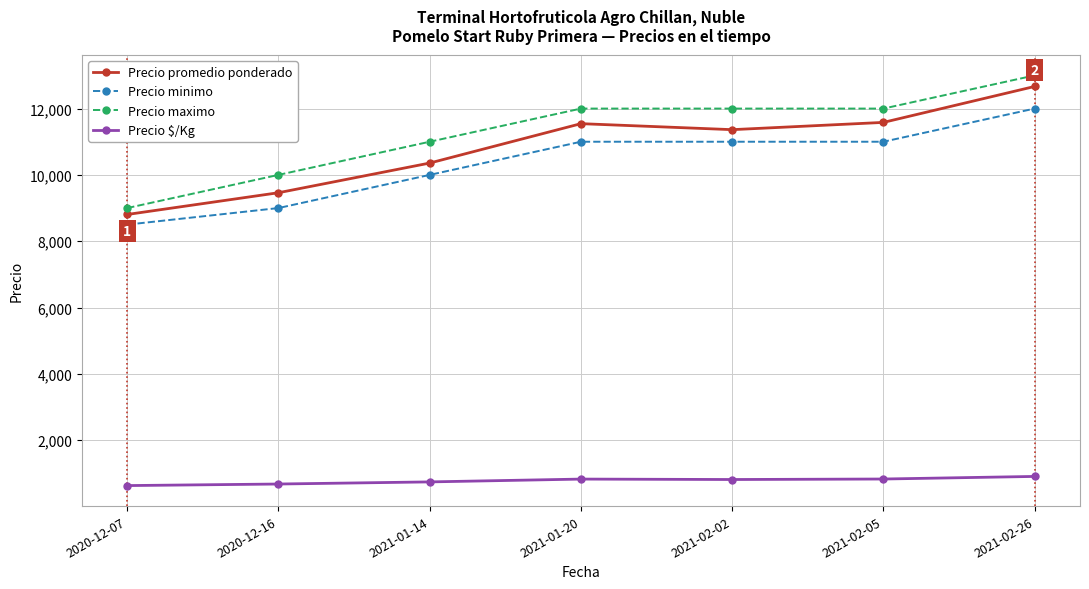

What position from the right is 2020-12-16?

6